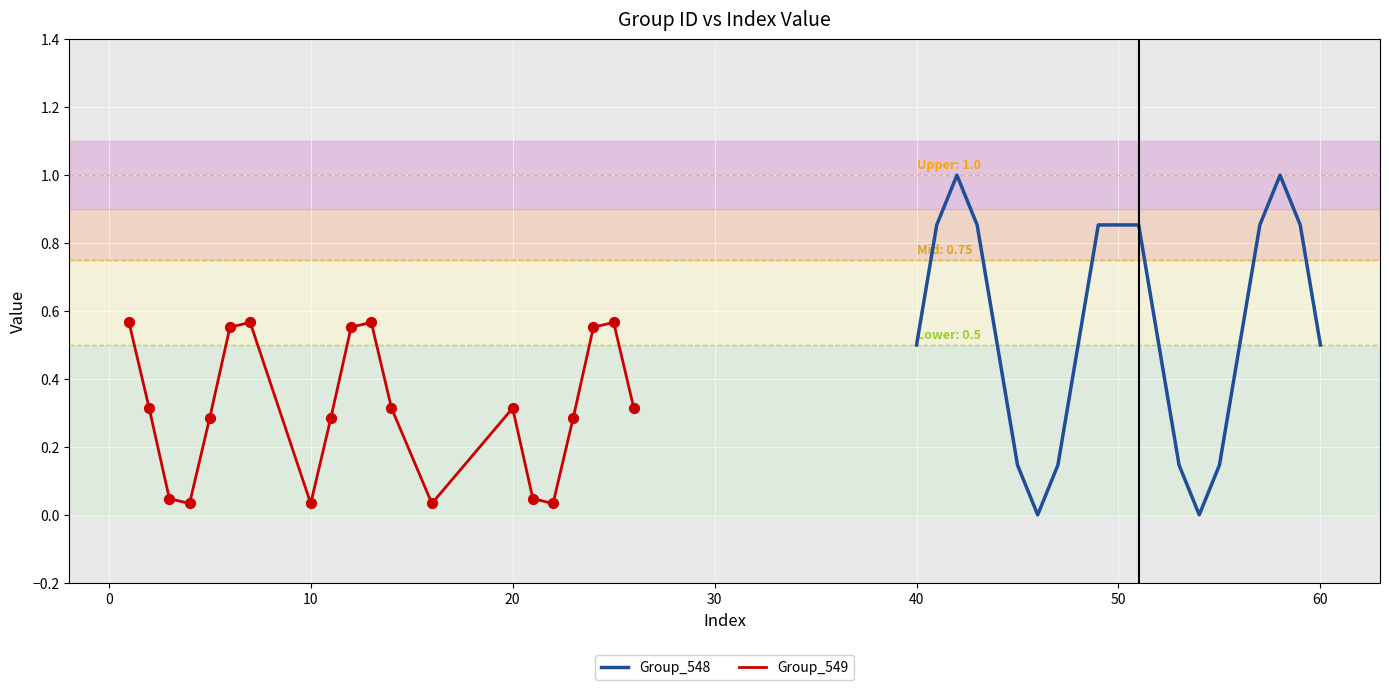

Which series contains the lowest Y value?

Group_548